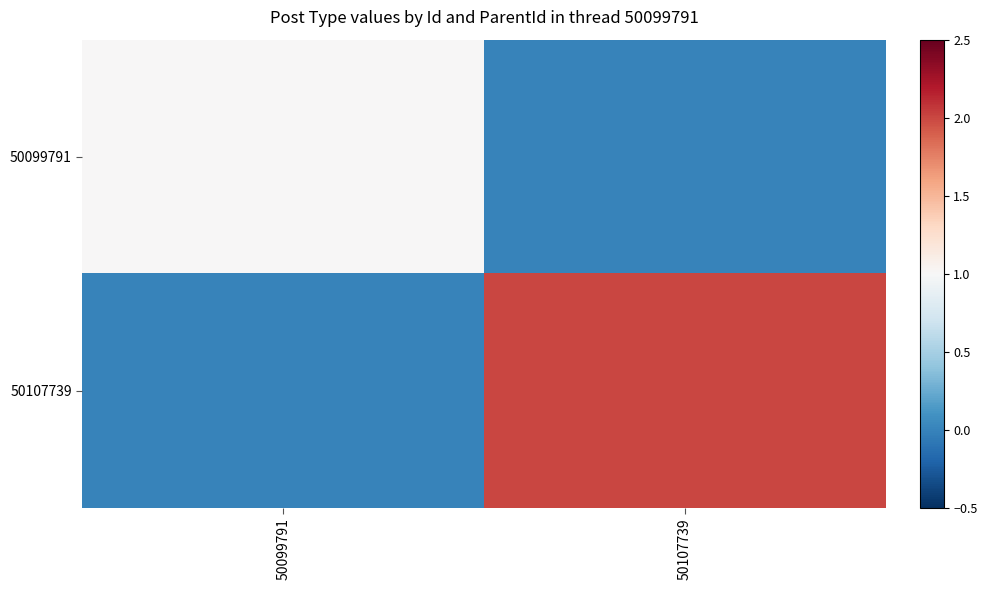

Rank the series at 50099791 from highest to lowest value.

50099791, 50107739